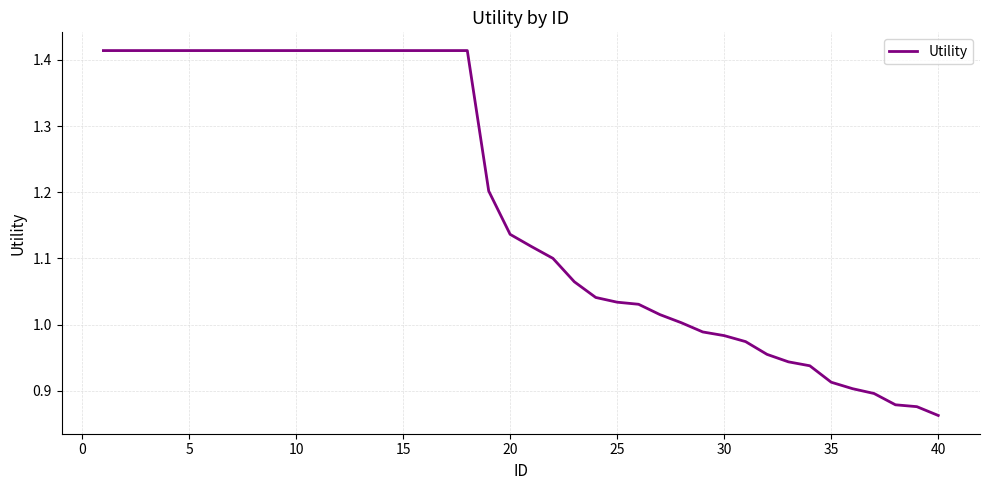

What is the difference between the maximum and minimum values?

0.6